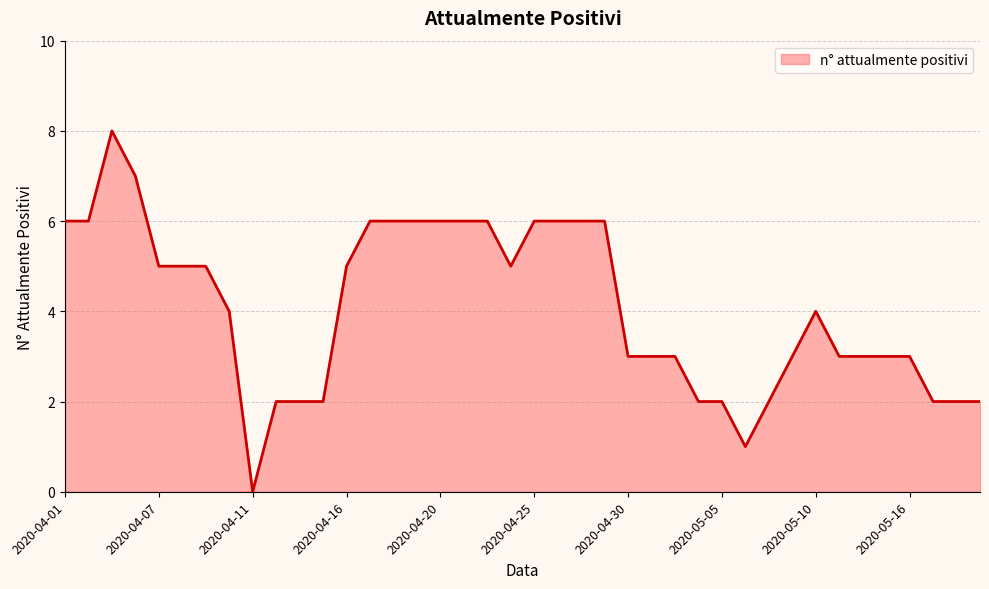

Count the values in the range 2 to 6.

36